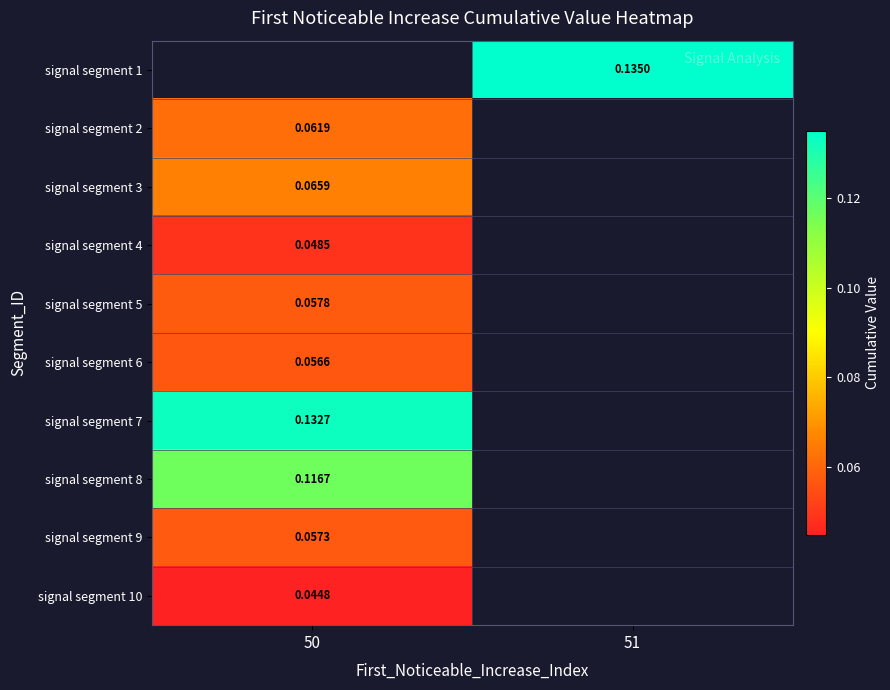

True or false: signal segment 1 has a value of 0.1 at 51.

True